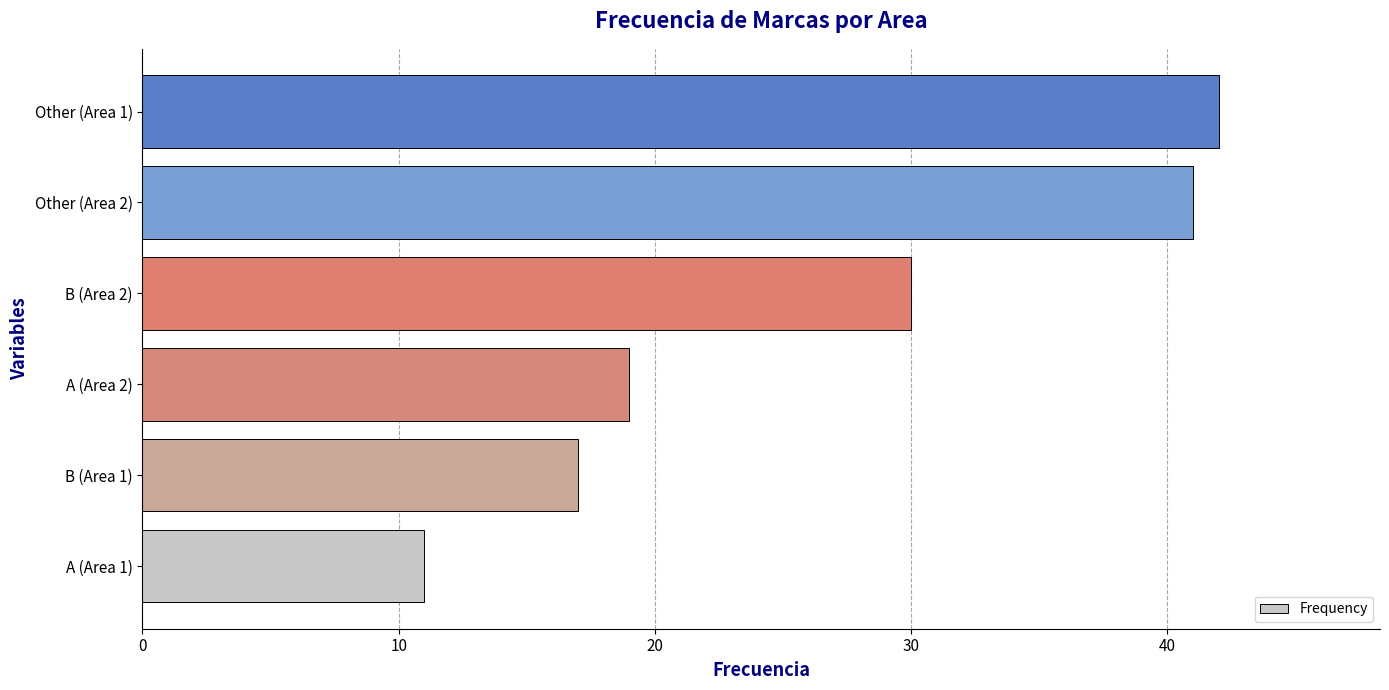

Where is the data nearest to the value 26?

B (Area 2)